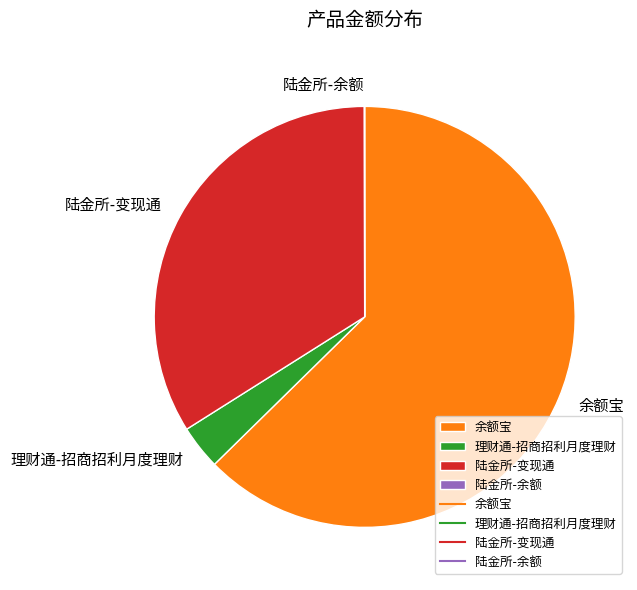

Is it true that 余额宝 is 74% of the pie?

False